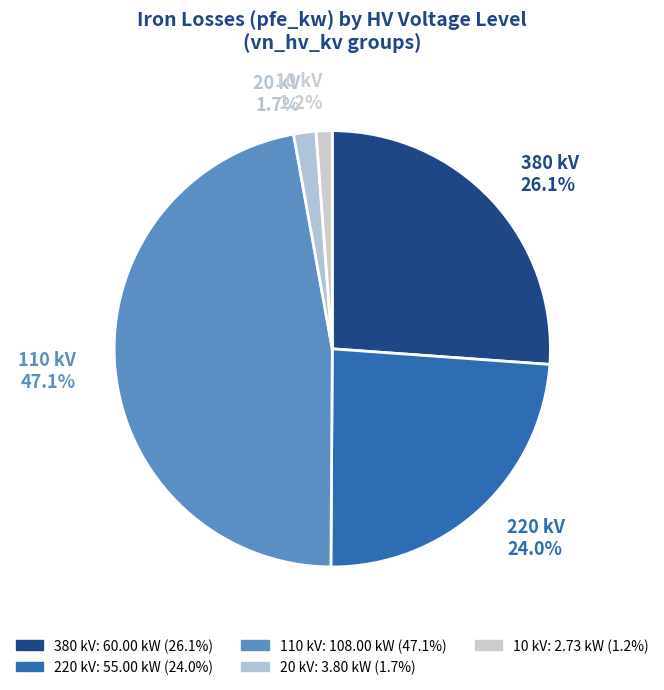

To the nearest percent, what is the average slice percentage?

20%